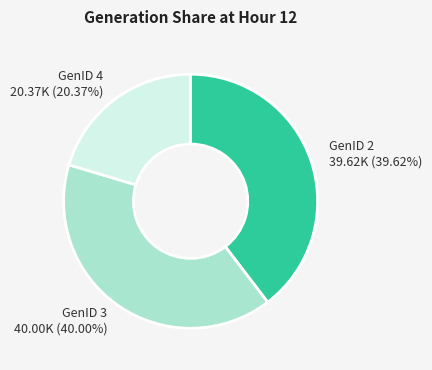

How many segments does this pie chart have?

3